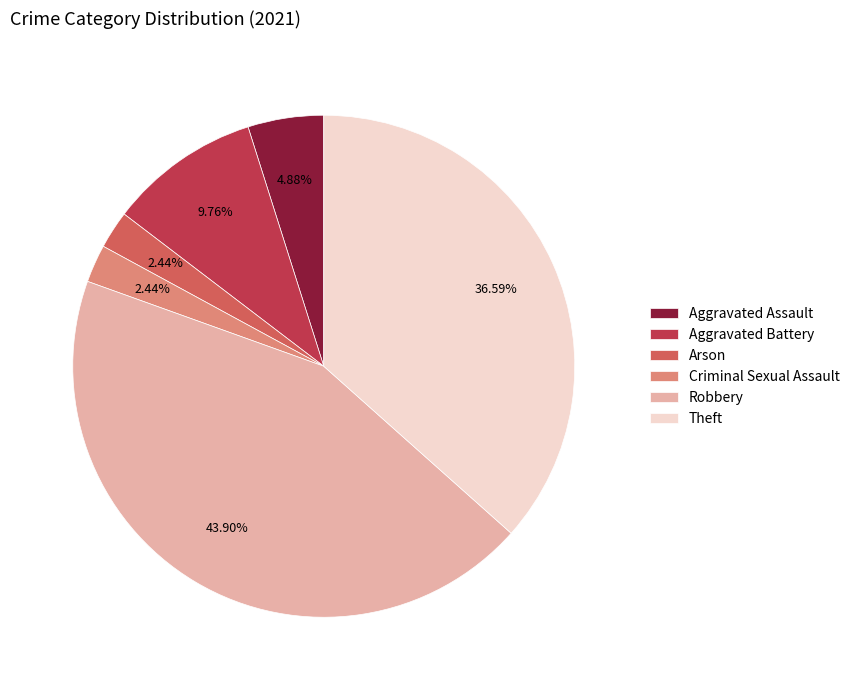

Which category has the biggest portion of the pie?

Robbery